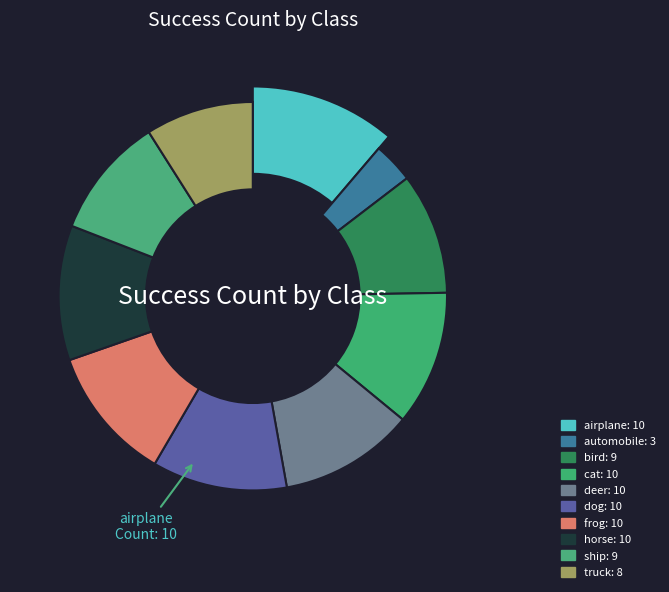

What is the largest slice in the pie chart?

airplane